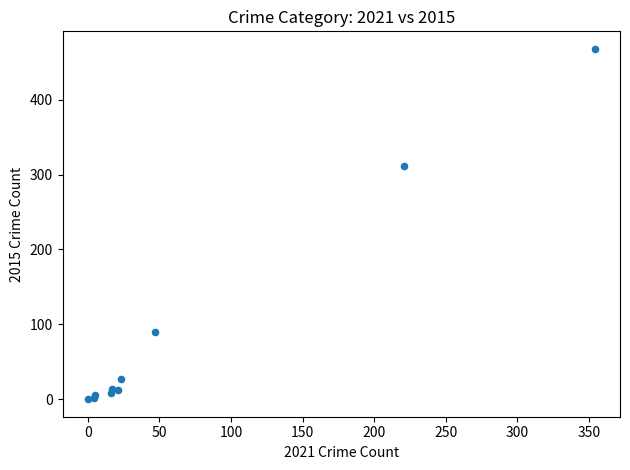

What Y value in the scatter plot is closest to 234?

311